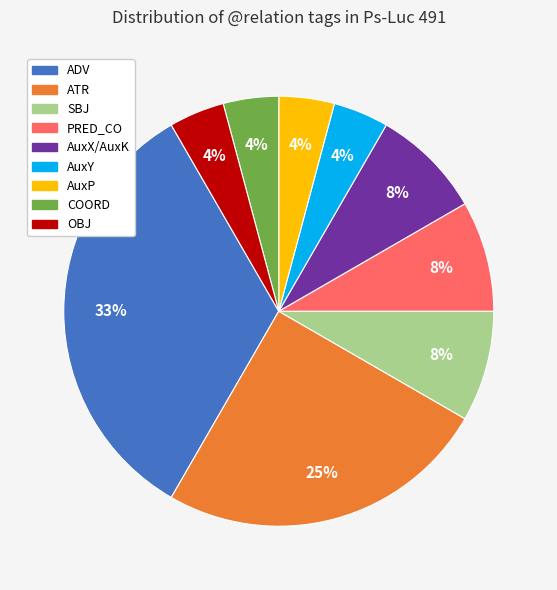

Which slice is the largest?

ADV